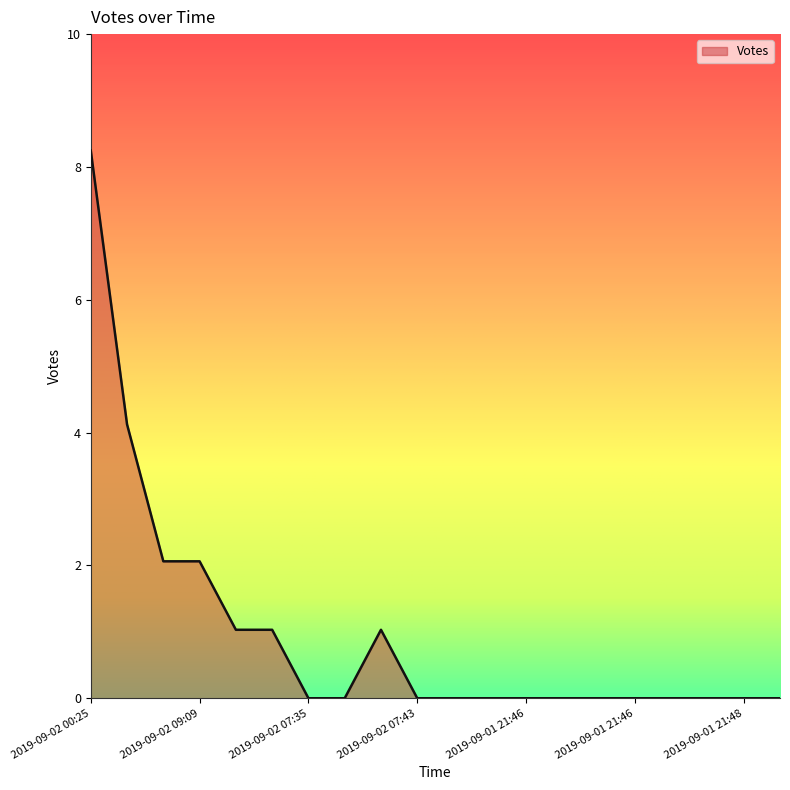

Which category has the lowest value across all series?

2019-09-02 07:35